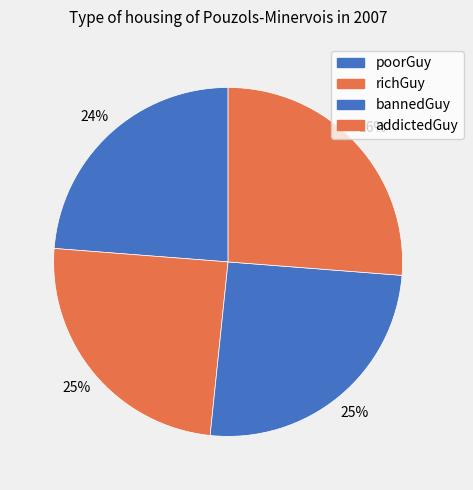

Count the number of slices in the pie.

4